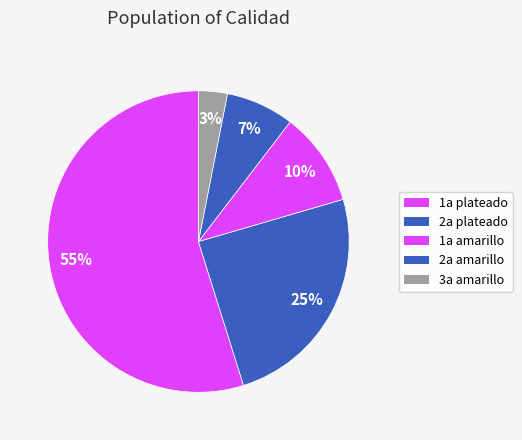

Count the number of slices in the pie.

5